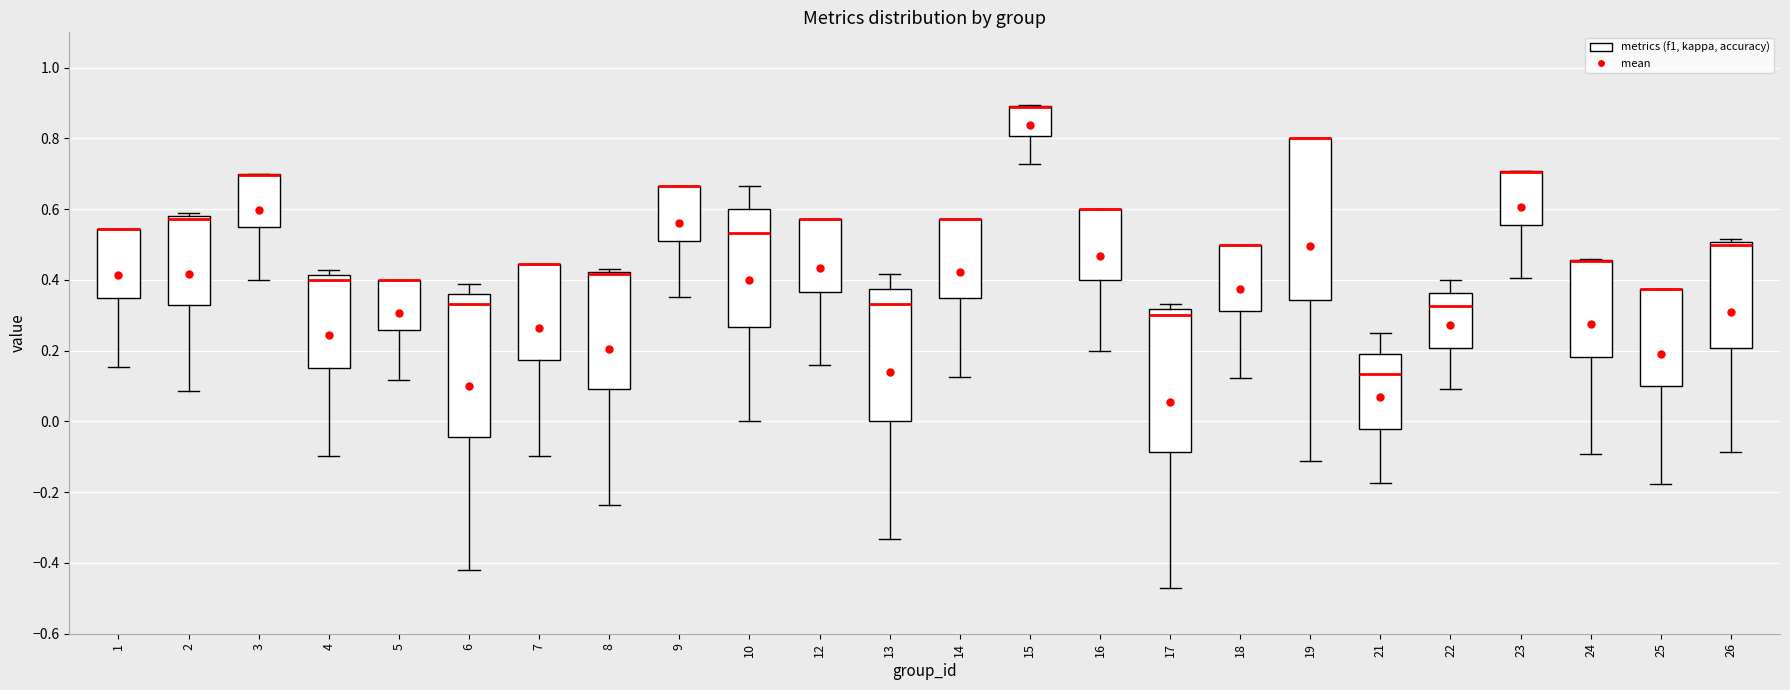

Reading left to right, transcribe this box plot: for each box, give where its median line is, the range the box spans, and where its two whiskers end, as read against the y-axis. The values are not printed on the chart, so give them approximately, as read against the axis.

1: median 0.54 (drawn on the box's upper edge), box 0.34 to 0.54, whiskers 0.16 to 0.54
2: median 0.58 (just below the box's upper edge), box 0.32 to 0.58, whiskers 0.08 to 0.60
3: median 0.70 (drawn on the box's upper edge), box 0.54 to 0.70, whiskers 0.40 to 0.70
4: median 0.40, box 0.16 to 0.42, whiskers -0.10 to 0.42 (just above the box's upper edge)
5: median 0.40 (drawn on the box's upper edge), box 0.26 to 0.40, whiskers 0.12 to 0.40
6: median 0.34, box -0.04 to 0.36, whiskers -0.42 to 0.38
7: median 0.44 (drawn on the box's upper edge), box 0.18 to 0.44, whiskers -0.10 to 0.44
8: median 0.42 (drawn on the box's upper edge), box 0.10 to 0.42, whiskers -0.24 to 0.42 (just above the box's upper edge)
9: median 0.66 (drawn on the box's upper edge), box 0.50 to 0.66, whiskers 0.36 to 0.66
10: median 0.54, box 0.26 to 0.60, whiskers 0.00 to 0.66
12: median 0.58 (drawn on the box's upper edge), box 0.36 to 0.58, whiskers 0.16 to 0.58
13: median 0.34, box 0.00 to 0.38, whiskers -0.34 to 0.42
14: median 0.58 (drawn on the box's upper edge), box 0.34 to 0.58, whiskers 0.12 to 0.58
15: median 0.88 (drawn on the box's upper edge), box 0.80 to 0.90, whiskers 0.72 to 0.90
16: median 0.60 (drawn on the box's upper edge), box 0.40 to 0.60, whiskers 0.20 to 0.60
17: median 0.30, box -0.08 to 0.32, whiskers -0.48 to 0.34
18: median 0.50 (drawn on the box's upper edge), box 0.32 to 0.50, whiskers 0.12 to 0.50
19: median 0.80 (drawn on the box's upper edge), box 0.34 to 0.80, whiskers -0.12 to 0.80
21: median 0.14, box -0.02 to 0.20, whiskers -0.18 to 0.26
22: median 0.32, box 0.20 to 0.36, whiskers 0.10 to 0.40
23: median 0.70 (drawn on the box's upper edge), box 0.56 to 0.70, whiskers 0.40 to 0.70
24: median 0.46 (drawn on the box's upper edge), box 0.18 to 0.46, whiskers -0.10 to 0.46
25: median 0.38 (drawn on the box's upper edge), box 0.10 to 0.38, whiskers -0.18 to 0.38
26: median 0.50 (just below the box's upper edge), box 0.20 to 0.50, whiskers -0.08 to 0.52